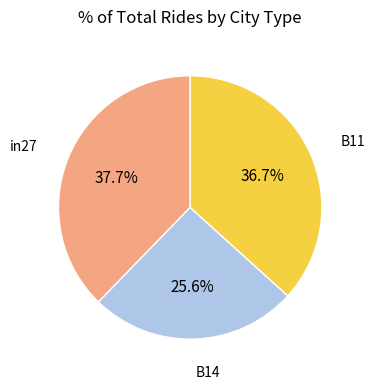

Do B14 and in27 together represent more than half of the pie?

Yes